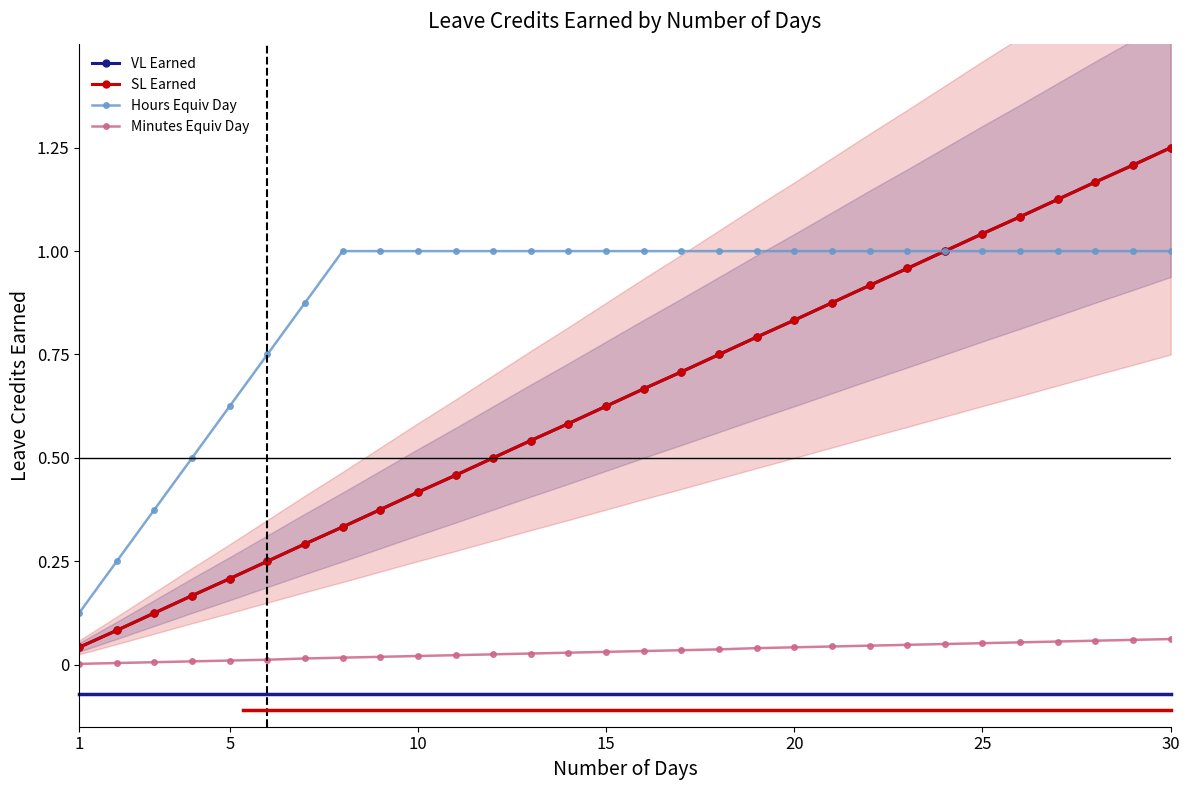

Is it true that SL Earned equals 1.2 at 20?

False